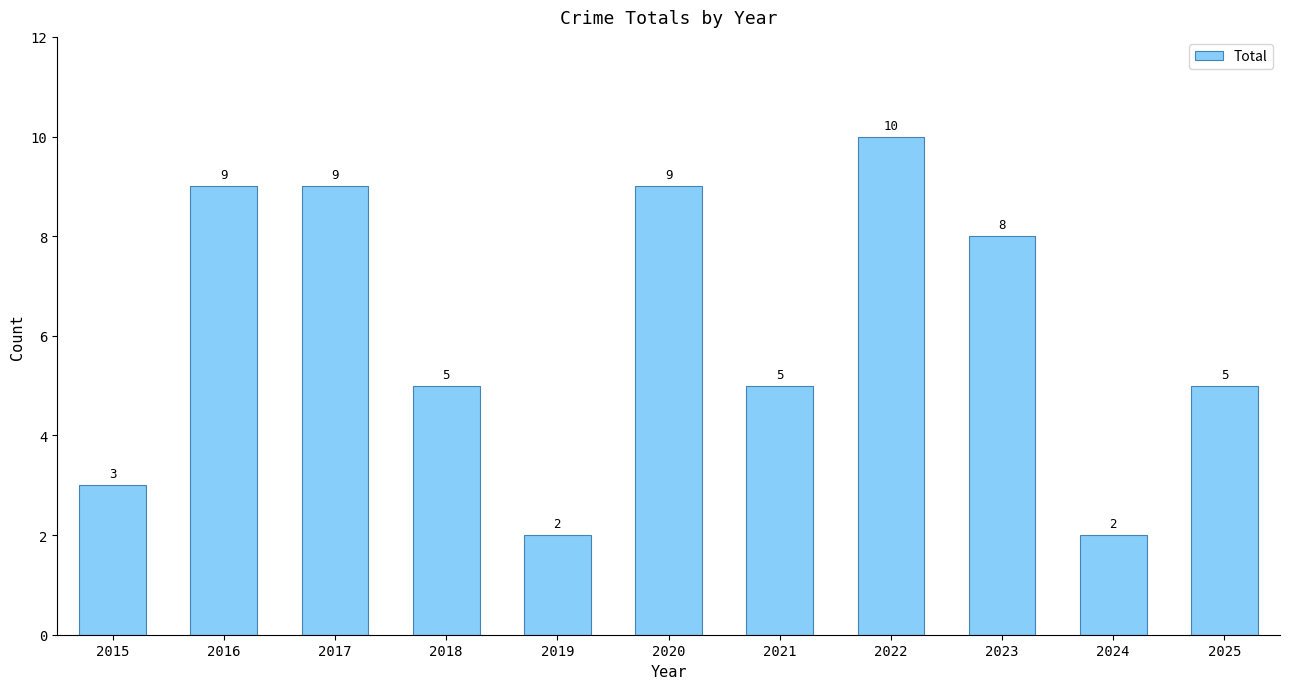

Approximately how many times larger is the value at 2018 compared to 2022?

0.5